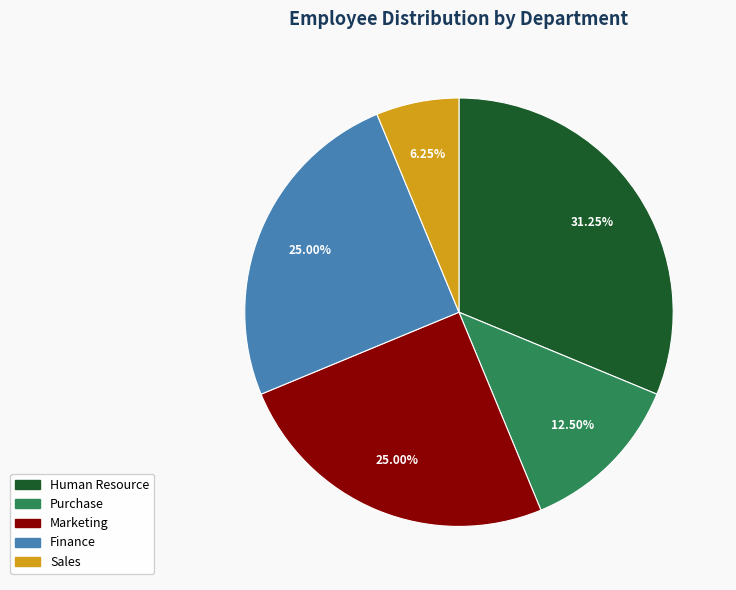

How many slices are in this pie chart?

5